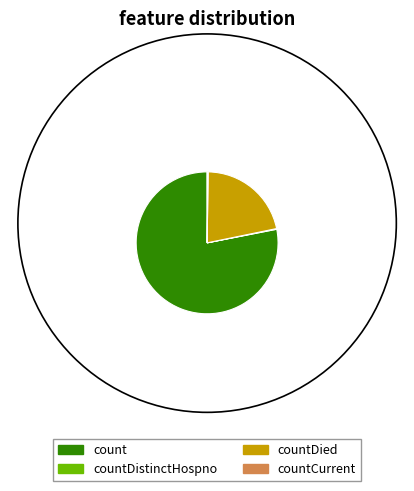

Which slice is the largest?

count